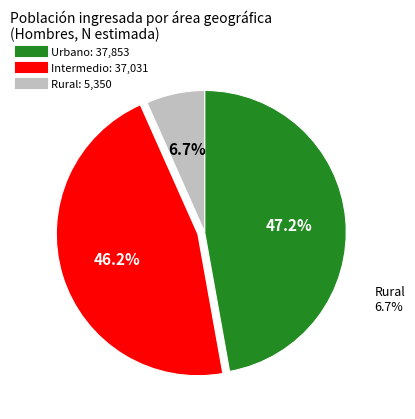

The Intermedio slice represents 46% of the pie. True or false?

True